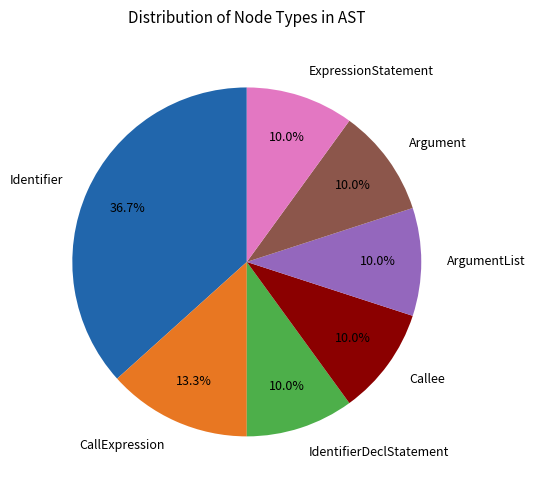

What is the largest slice in the pie chart?

Identifier